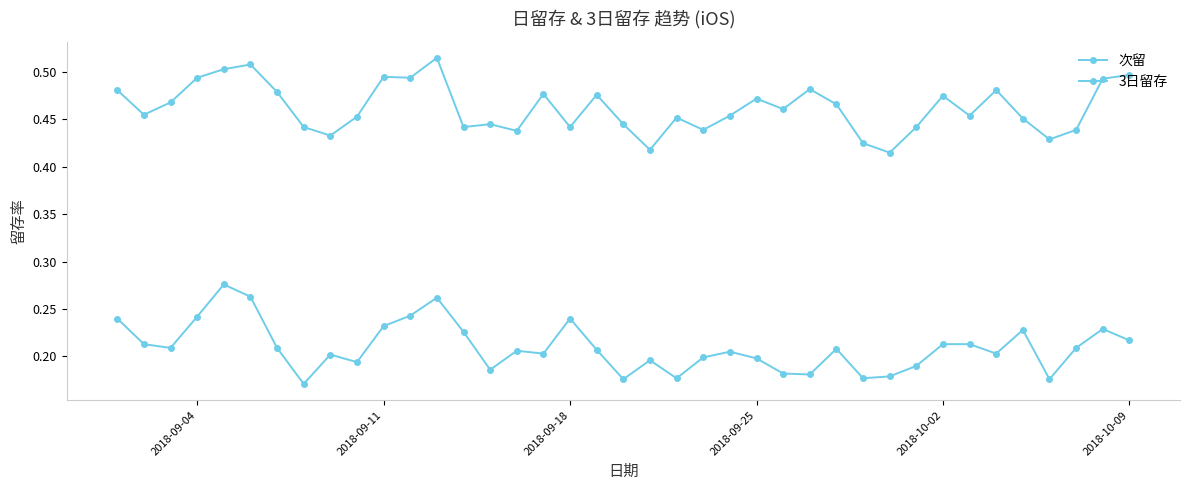

Reading left to right, list all the values displayed in this chart.

次留: 0.5	0.5	0.5	0.5	0.5	0.5	0.5	0.4	0.4	0.5	0.5	0.5	0.5	0.4	0.4	0.4	0.5	0.4	0.5	0.4	0.4	0.5	0.4	0.5	0.5	0.5	0.5	0.5	0.4	0.4	0.4	0.5	0.5	0.5	0.5	0.4	0.4	0.5	0.5
3日留存: 0.2	0.2	0.2	0.2	0.3	0.3	0.2	0.2	0.2	0.2	0.2	0.2	0.3	0.2	0.2	0.2	0.2	0.2	0.2	0.2	0.2	0.2	0.2	0.2	0.2	0.2	0.2	0.2	0.2	0.2	0.2	0.2	0.2	0.2	0.2	0.2	0.2	0.2	0.2